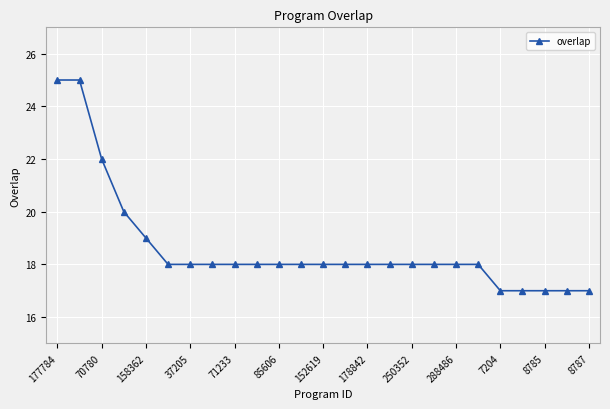

What is the value of the 13th point from the left?

18